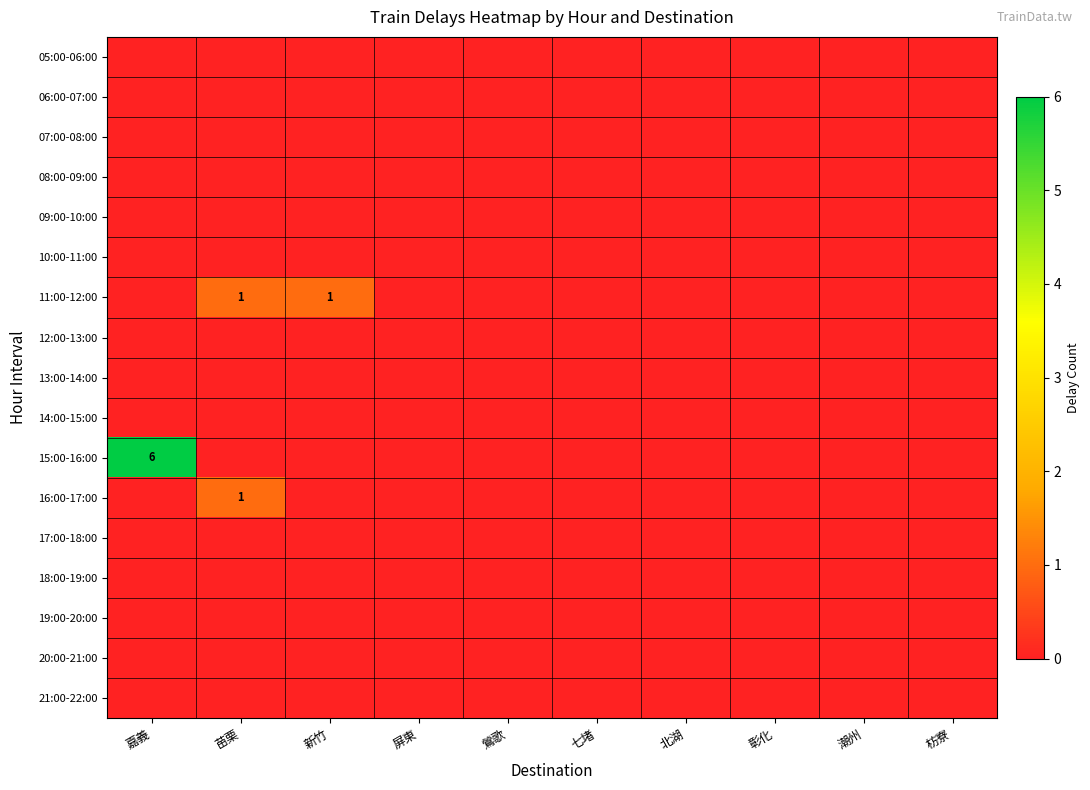

Between 屏東 and 鶯歌, which is larger?

屏東